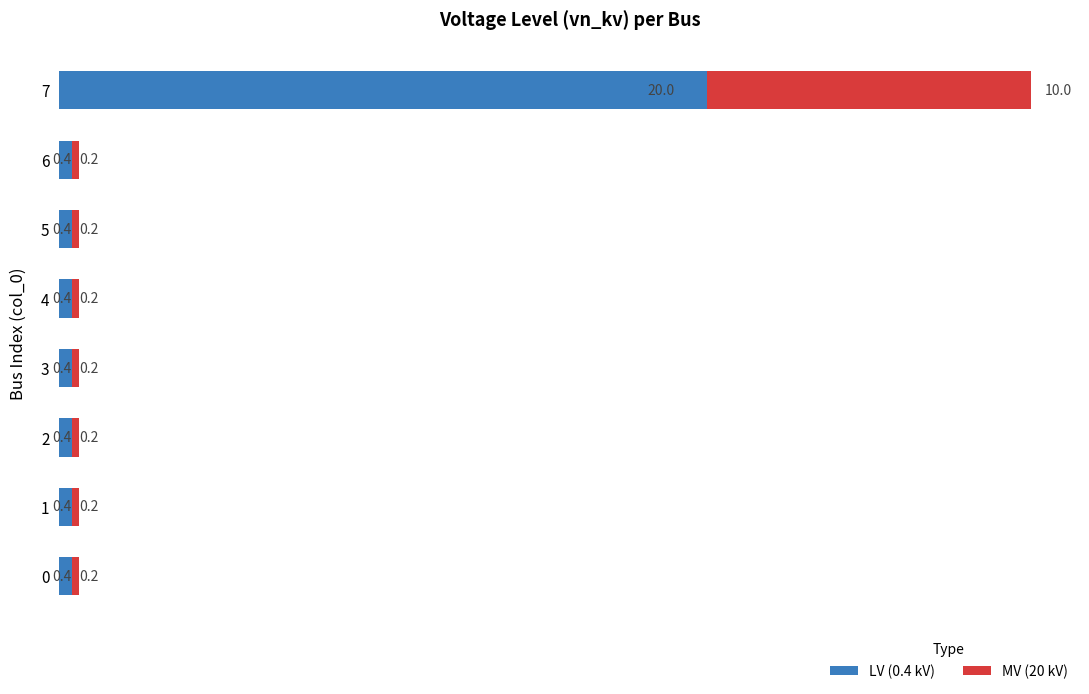

What is the approximate value of LV (0.4 kV) at 4?

0.4